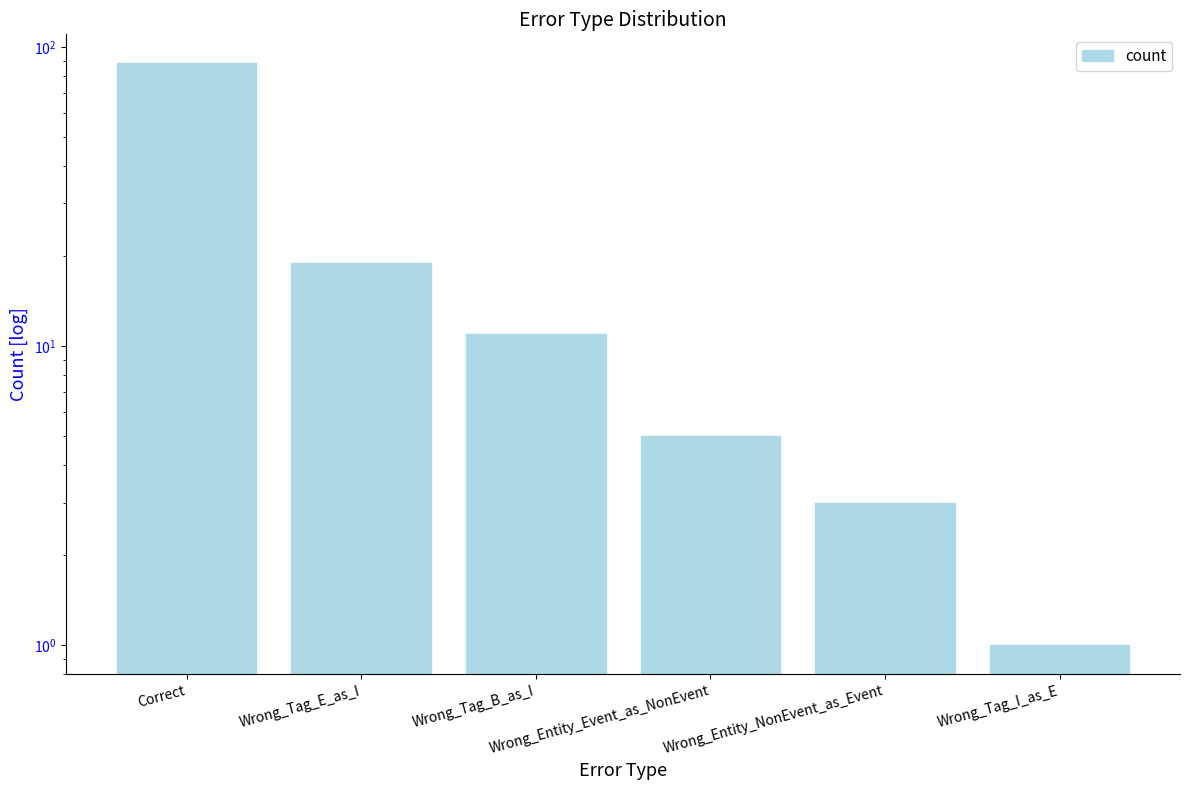

Which has a higher value, Wrong_Entity_Event_as_NonEvent or Correct?

Correct